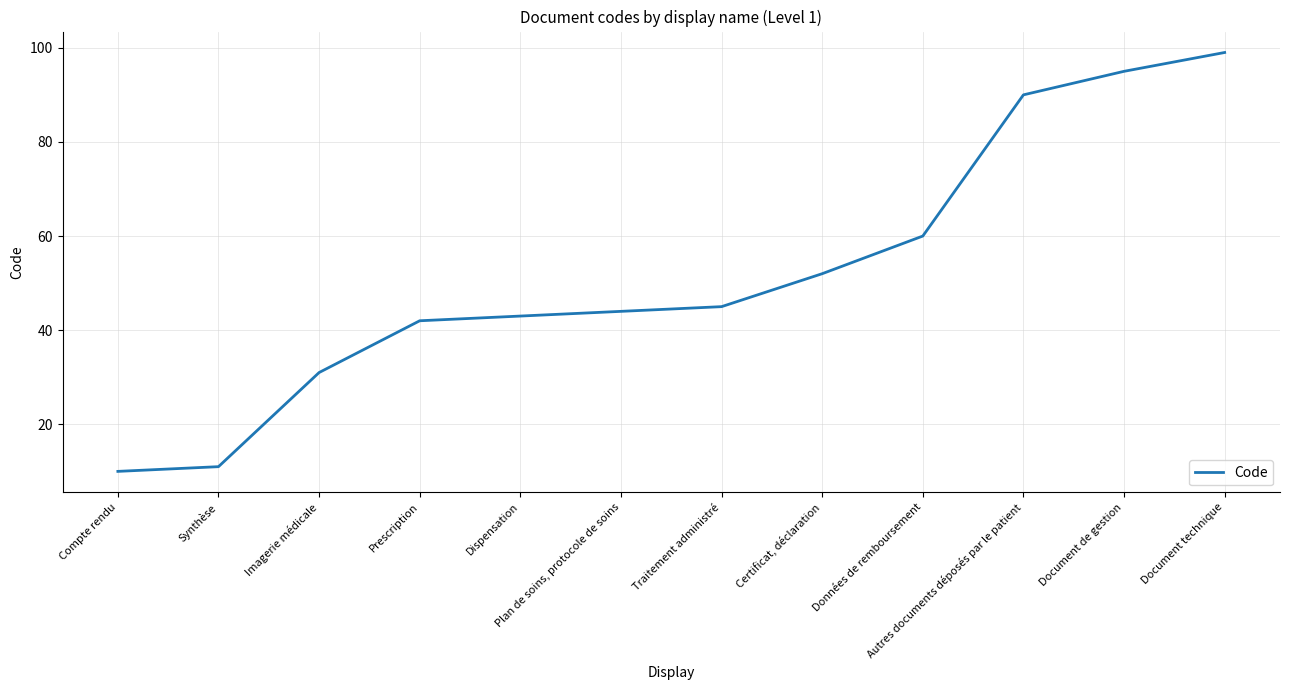

Does the chart display data point markers on the line(s)?

No